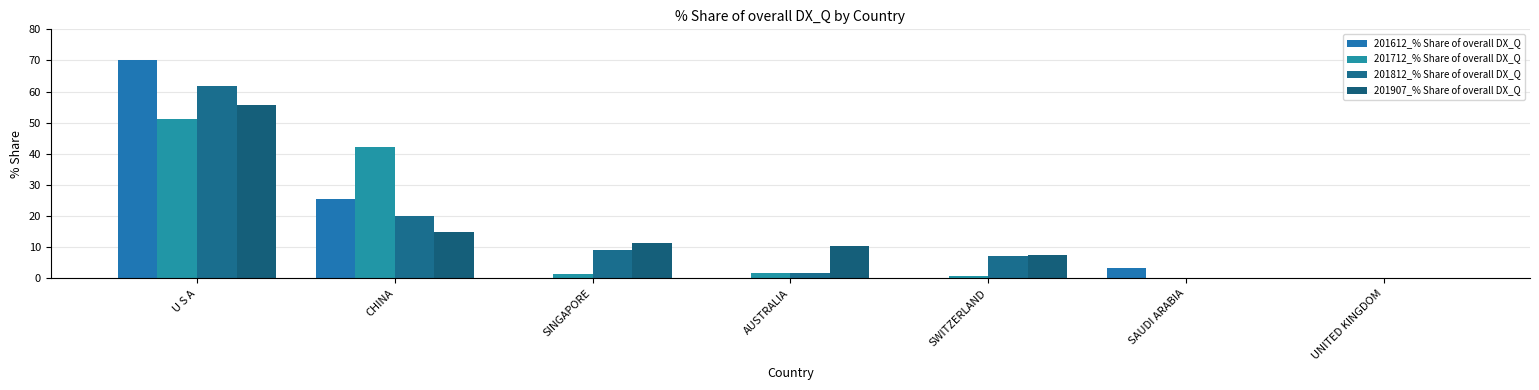

How many data points does each series have?

7